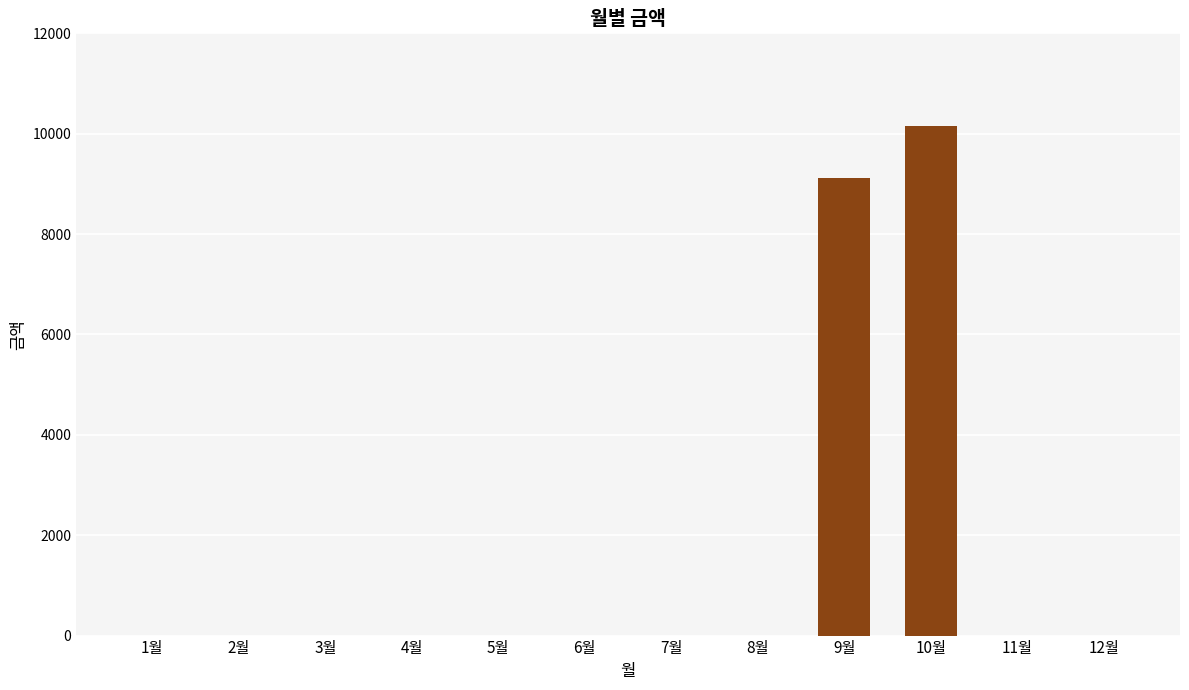

What is the maximum value shown in the chart?

10150